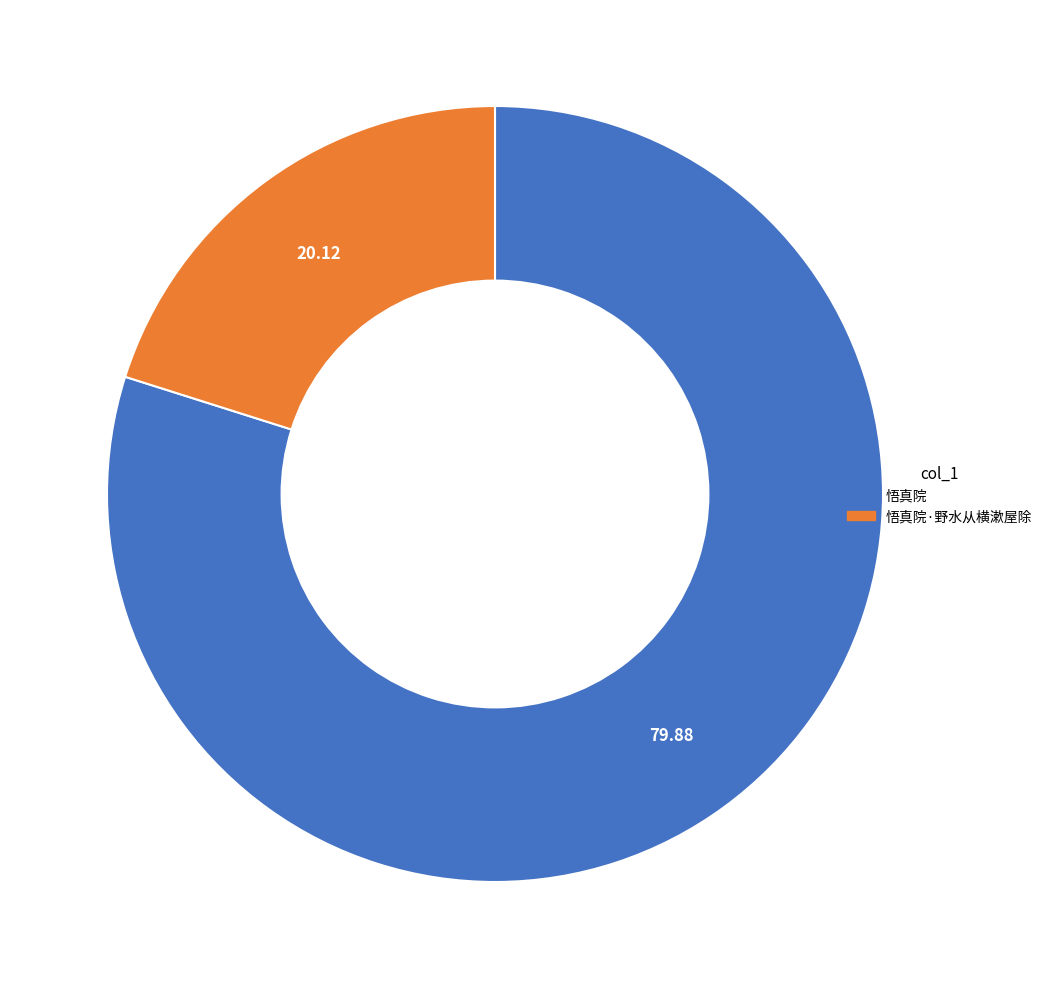

Is there a majority slice in this chart?

Yes